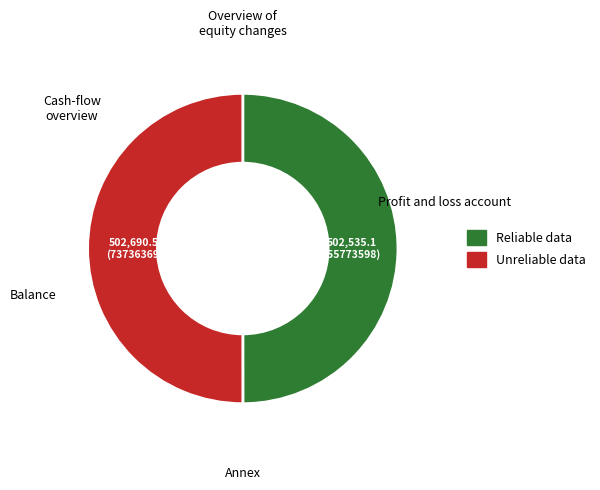

What is the smallest slice in the pie chart?

55773598